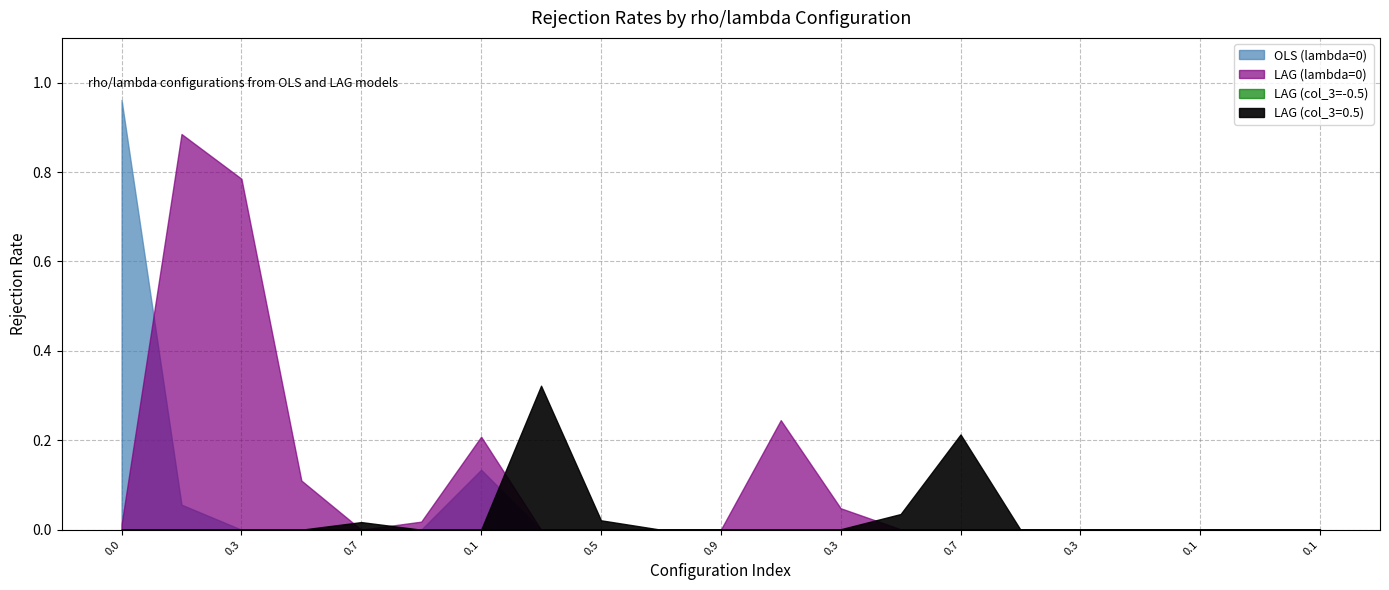

Reading left to right, what are all the values shown in this chart?

OLS (lambda=0): 1.0	0.1	0.0	0.0	0.0	0.0	0.1	0.0	0.0	0.0	0.0	0.0	0.0	0.0	0.0	0.0	0.0	0.0	0.0	0.0	0.0
LAG (lambda=0): 0.0	0.9	0.8	0.1	0.0	0.0	0.2	0.0	0.0	0.0	0.0	0.2	0.0	0.0	0.0	0.0	0.0	0.0	0.0	0.0	0.0
LAG (col_3=-0.5): 0.0	0.0	0.0	0.0	0.0	0.0	0.0	0.0	0.0	0.0	0.0	0.0	0.0	0.0	0.0	0.0	0.0	0.0	0.0	0.0	0.0
LAG (col_3=0.5): 0.0	0.0	0.0	0.0	0.0	0.0	0.0	0.3	0.0	0.0	0.0	0.0	0.0	0.0	0.2	0.0	0.0	0.0	0.0	0.0	0.0